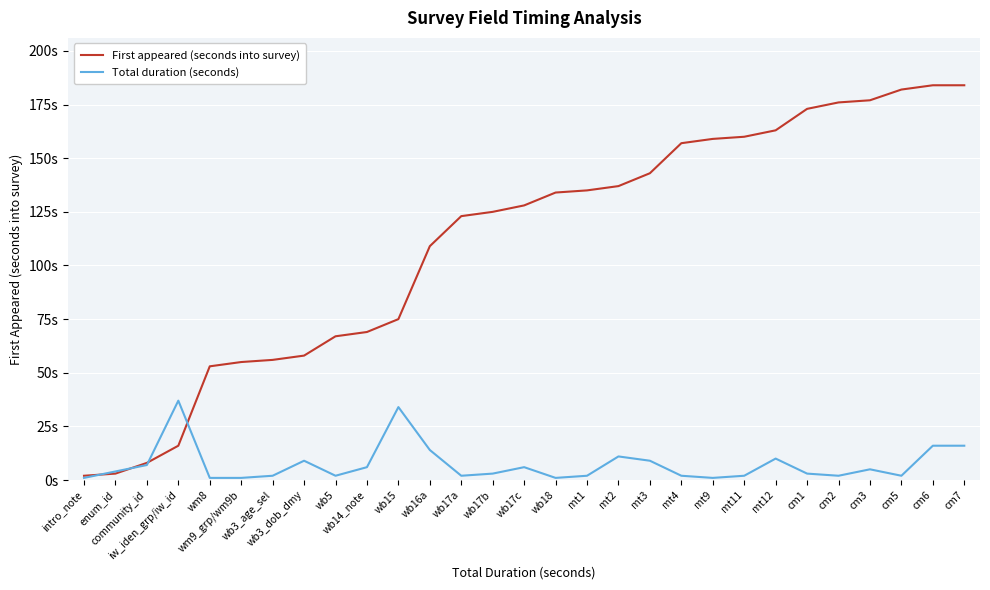

What is the smallest value displayed?

1